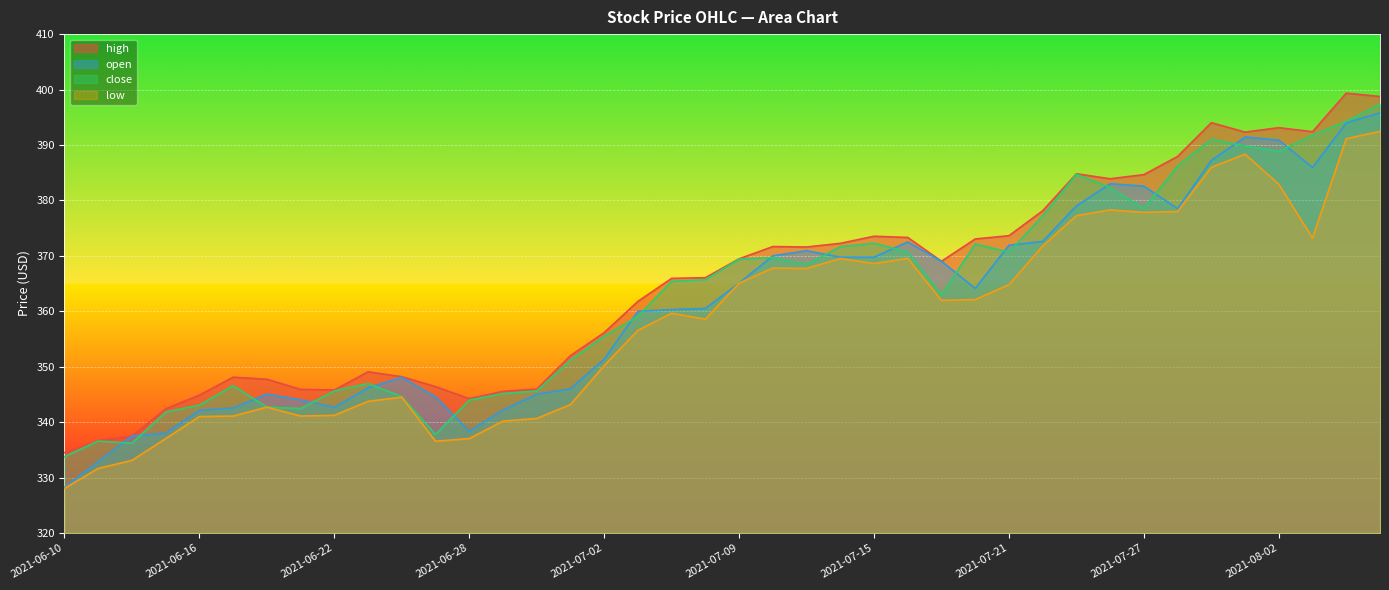

Does the chart display data point markers on the line(s)?

No